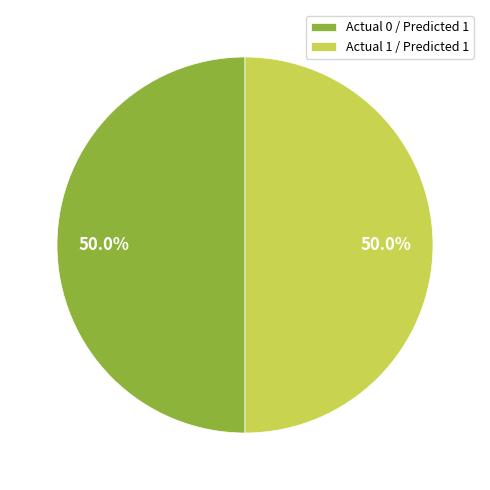

Approximately how many times larger is the value at Actual 1 / Predicted 1 compared to Actual 0 / Predicted 1?

1.0